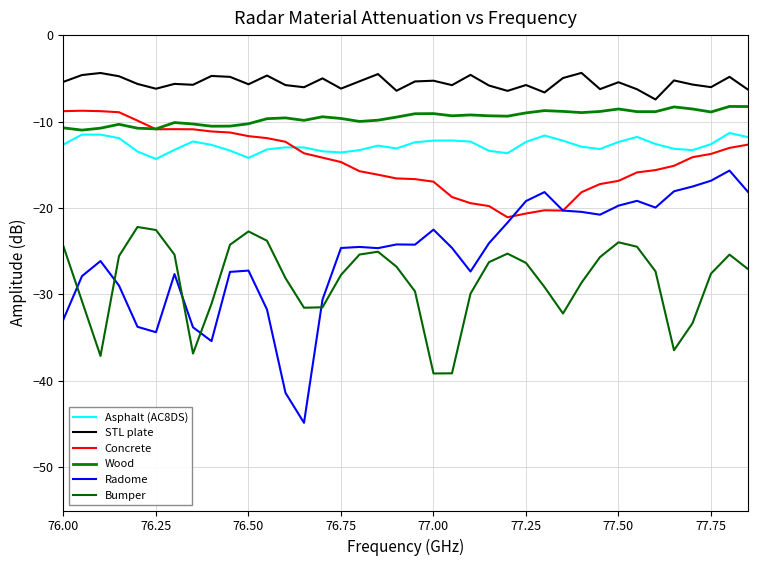

Where does the Concrete series first go above -14?

76.00